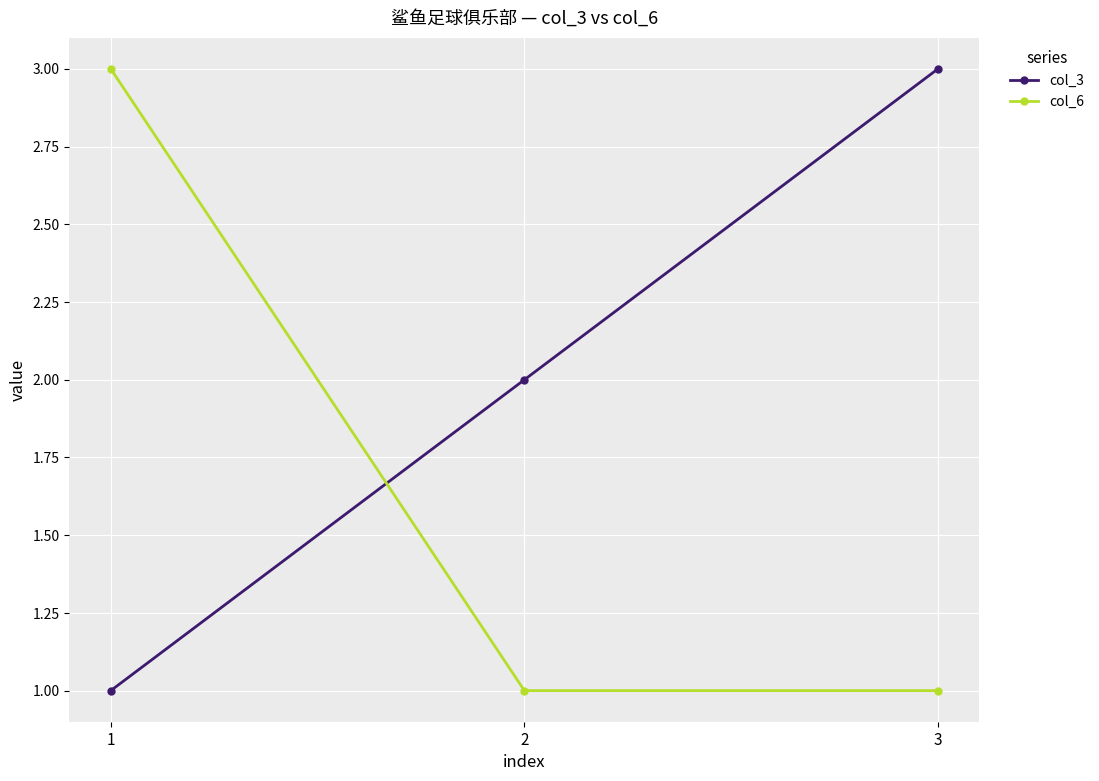

At 1, list the series in order from smallest to largest.

col_3, col_6